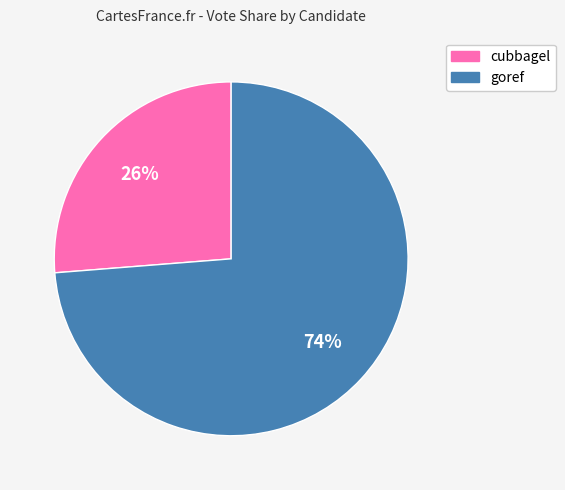

Rank the categories by value from highest to lowest.

goref, cubbagel